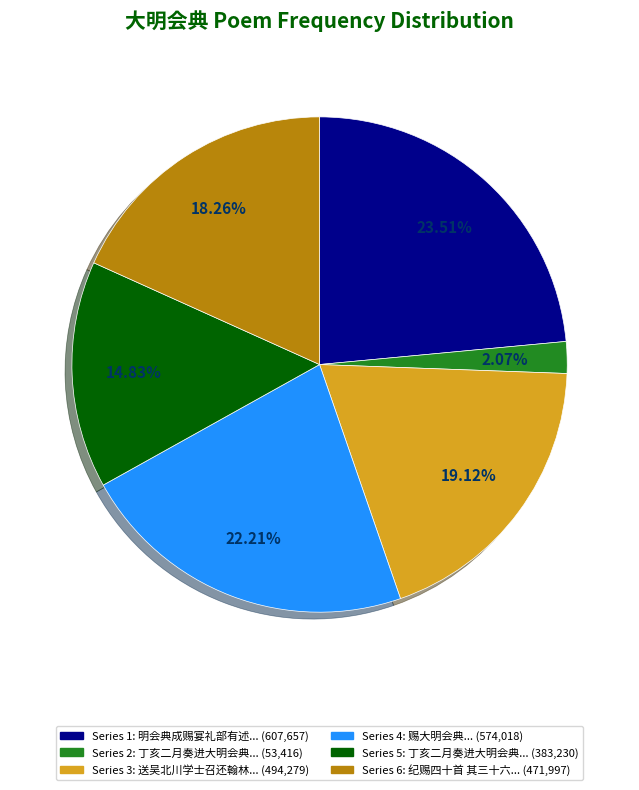

Does any single category account for the majority?

No